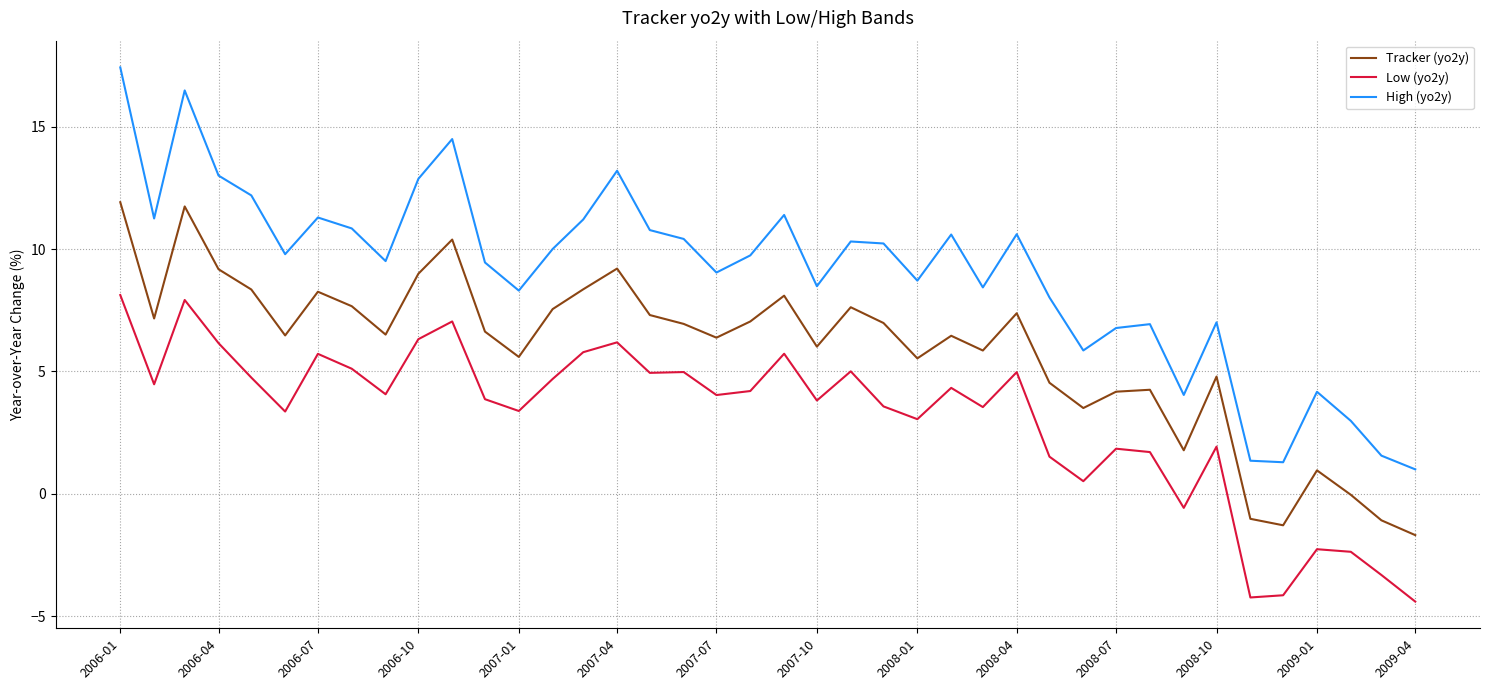

Which series has the largest total across all categories?

High (yo2y)